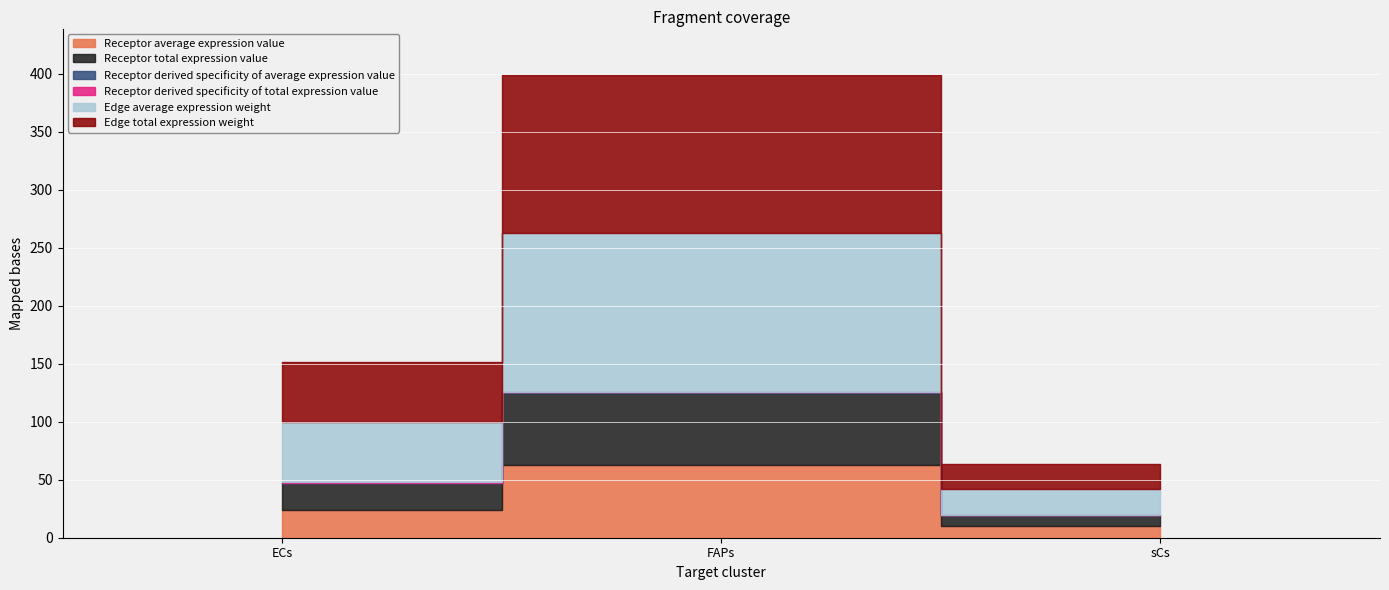

True or false: Edge total expression weight has a value of 21.7 at sCs.

True